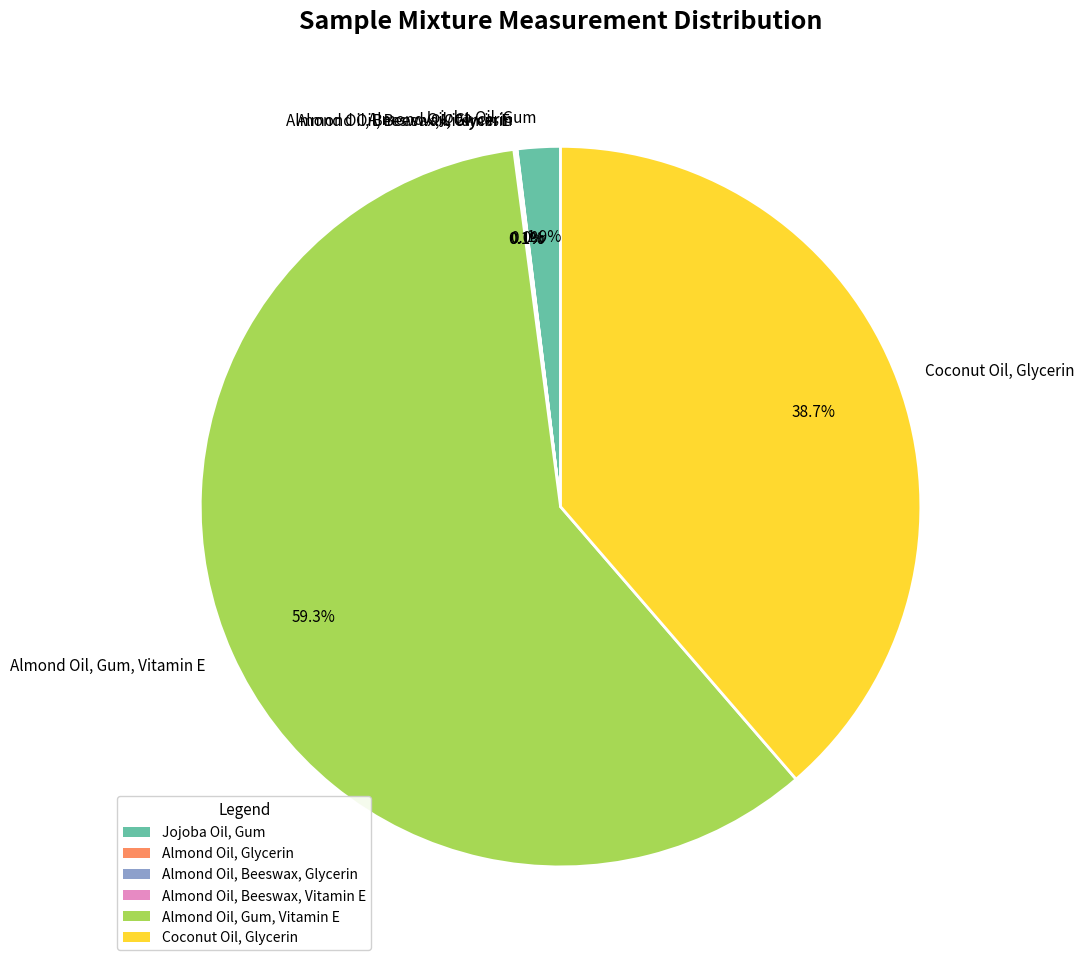

What is the total percentage of Coconut Oil, Glycerin and Almond Oil, Gum, Vitamin E?

97.9%